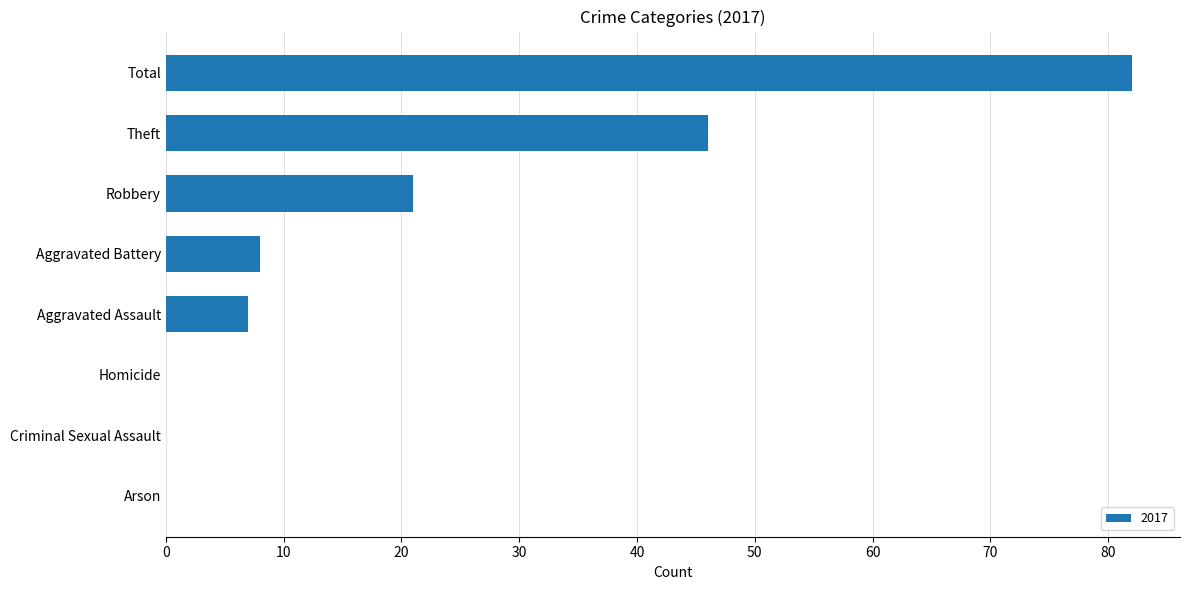

At which category does the chart reach its peak across all series?

Total